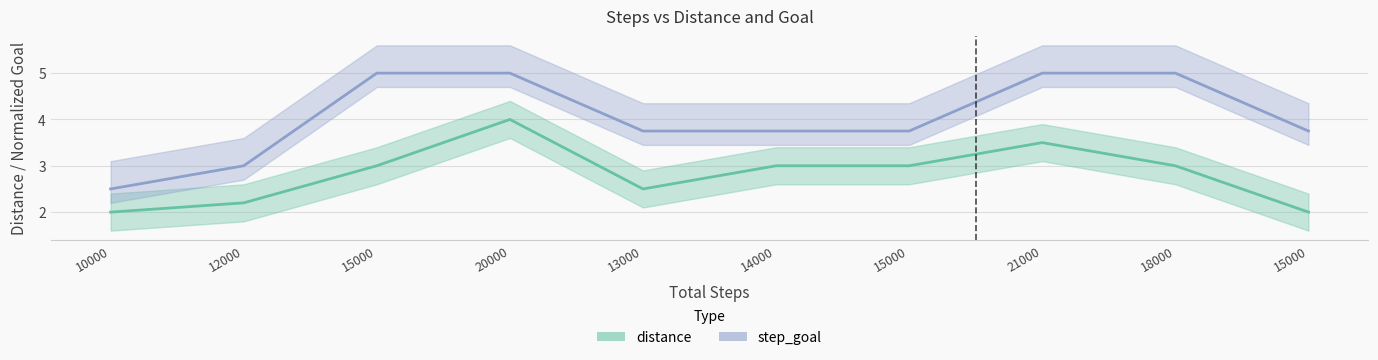

Count the distance values in the range 2 to 3.

8